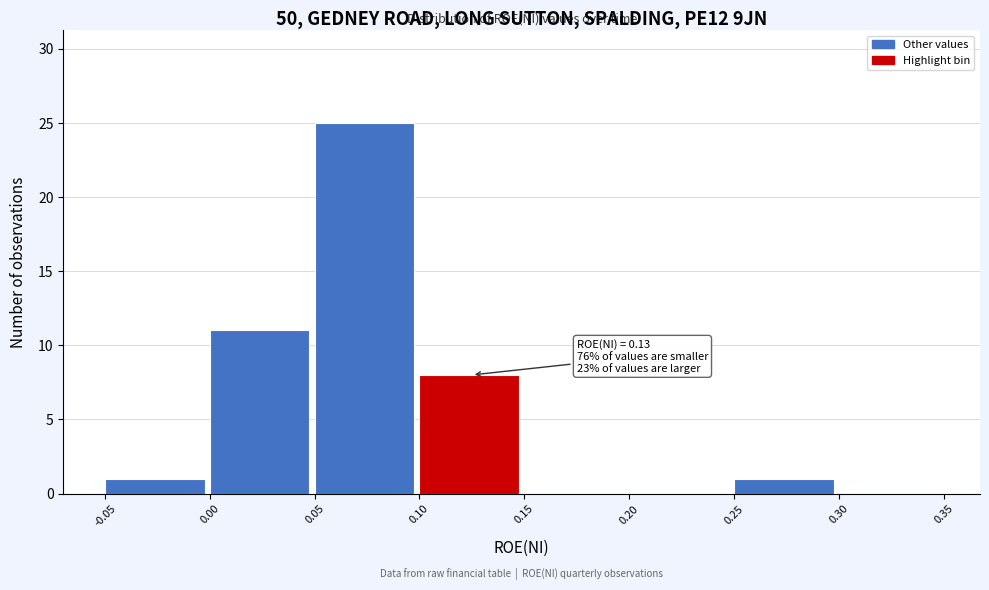

Which range on the x-axis has the tallest bar?

0.05 to 0.10